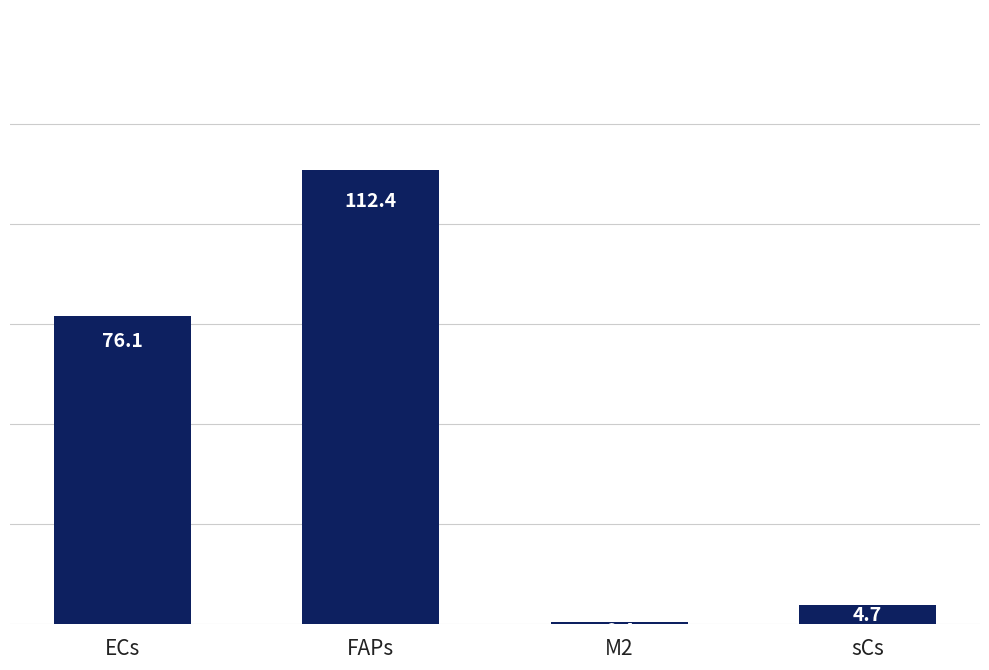

Reading right to left, list all the values displayed in this chart.

4.7	0.4	112.4	76.1